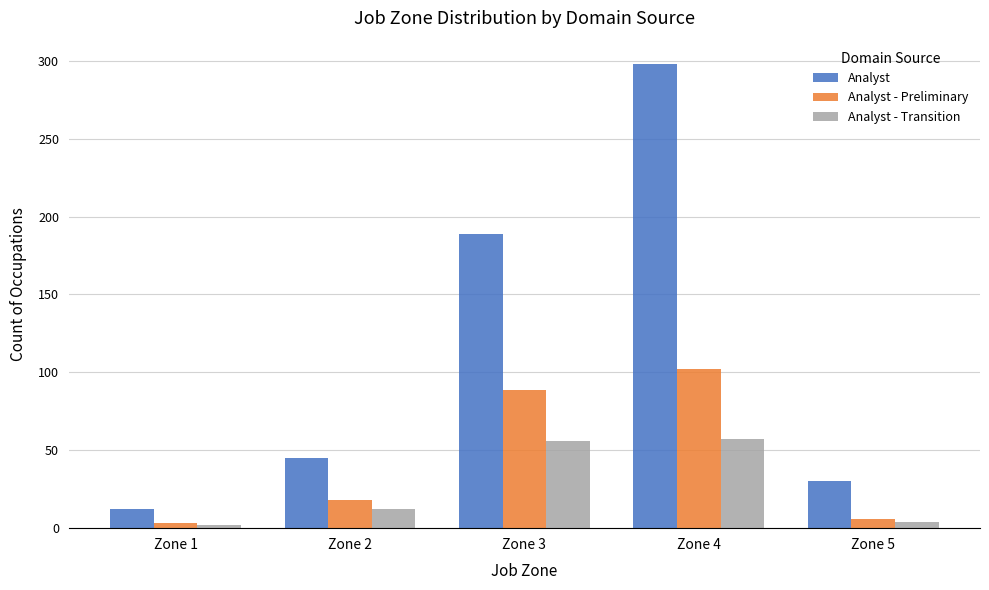

What is the sum of all Analyst - Transition values?

131